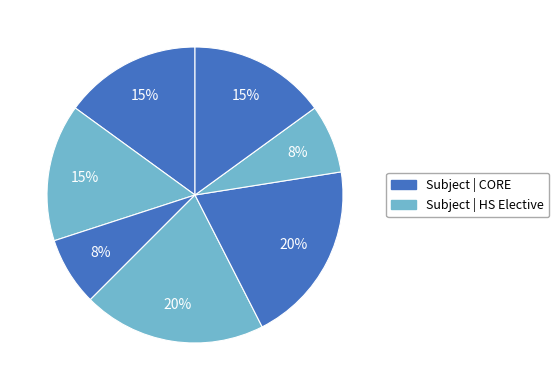

Count the number of slices in the pie.

7